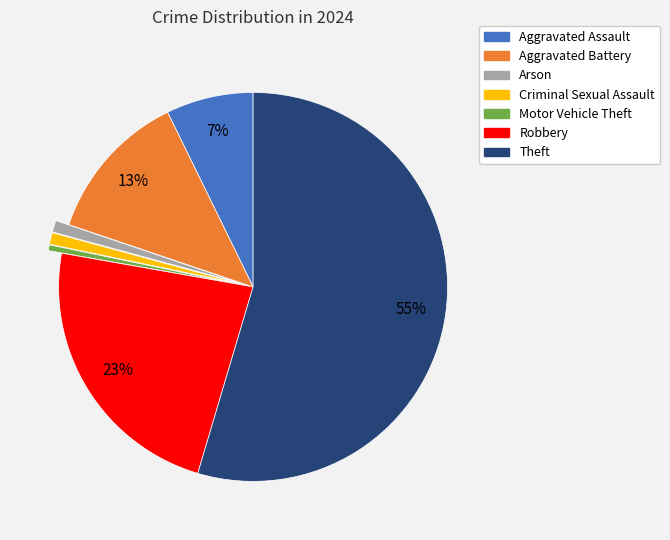

Is there a majority slice in this chart?

Yes